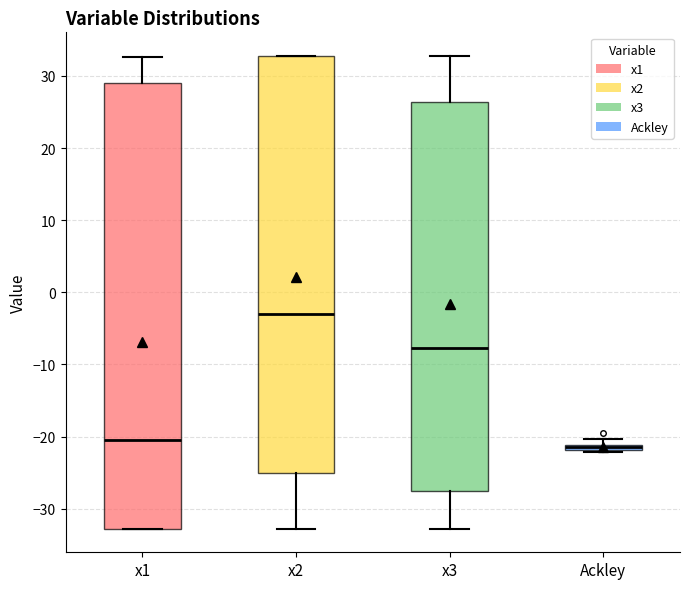

Which box is the tallest, from its lower edge to its upper edge?

x1